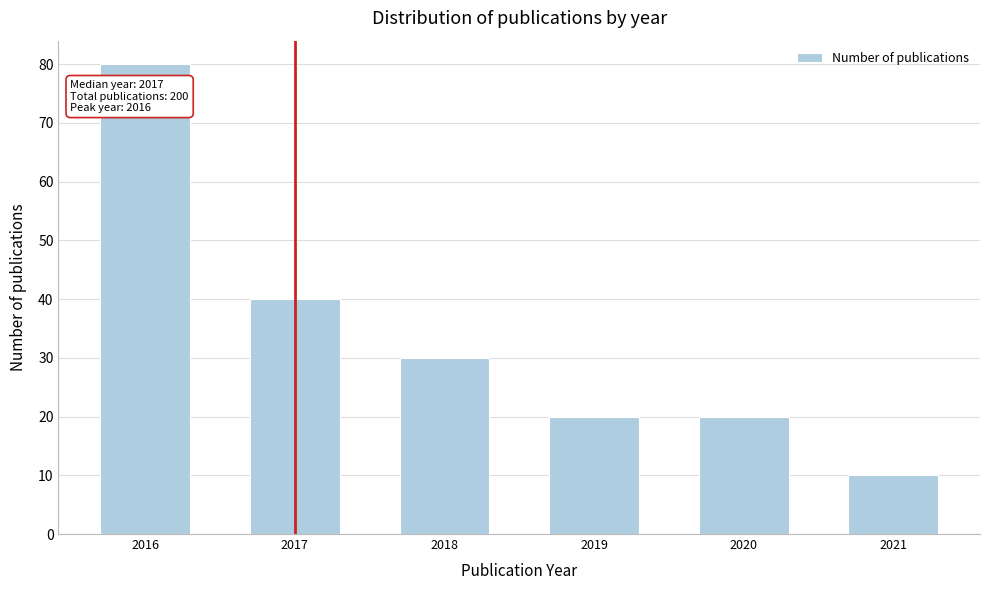

Reading left to right, list all the values displayed in this chart.

80	40	30	20	20	10